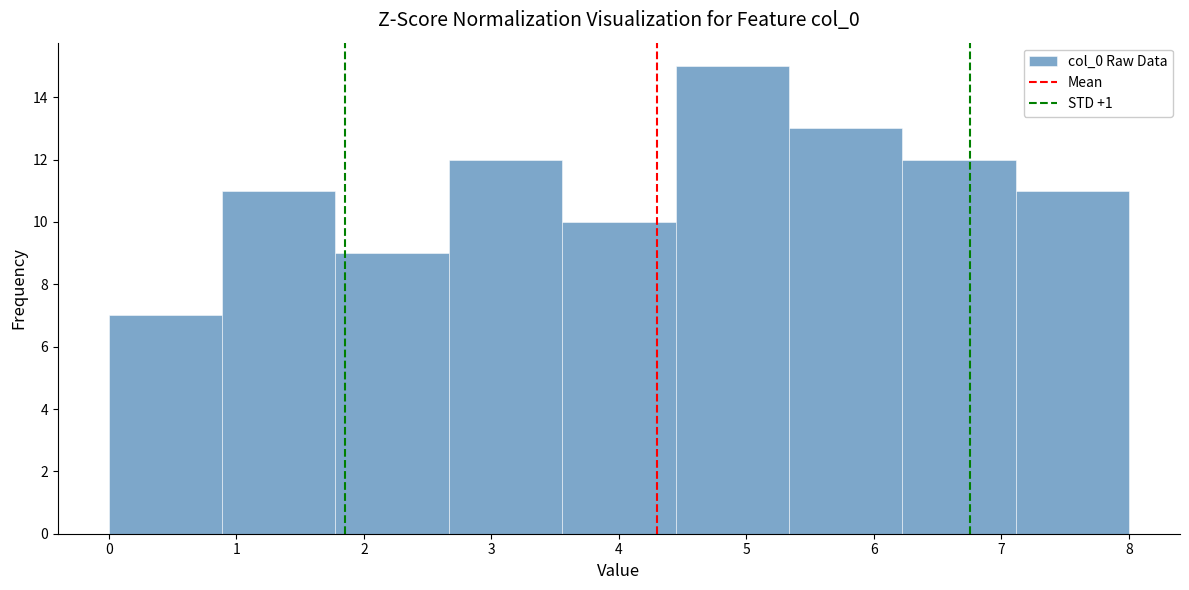

Reading left to right, transcribe this chart: for each bar, give the range it covers on the x-axis and its height. Neither the bar edges nor the heights are printed on the chart, so give them approximately, as read against the axes.

0.0 to 0.9: 7
0.9 to 1.8: 11
1.8 to 2.7: 9
2.7 to 3.6: 12
3.6 to 4.4: 10
4.4 to 5.3: 15
5.3 to 6.2: 13
6.2 to 7.1: 12
7.1 to 8.0: 11